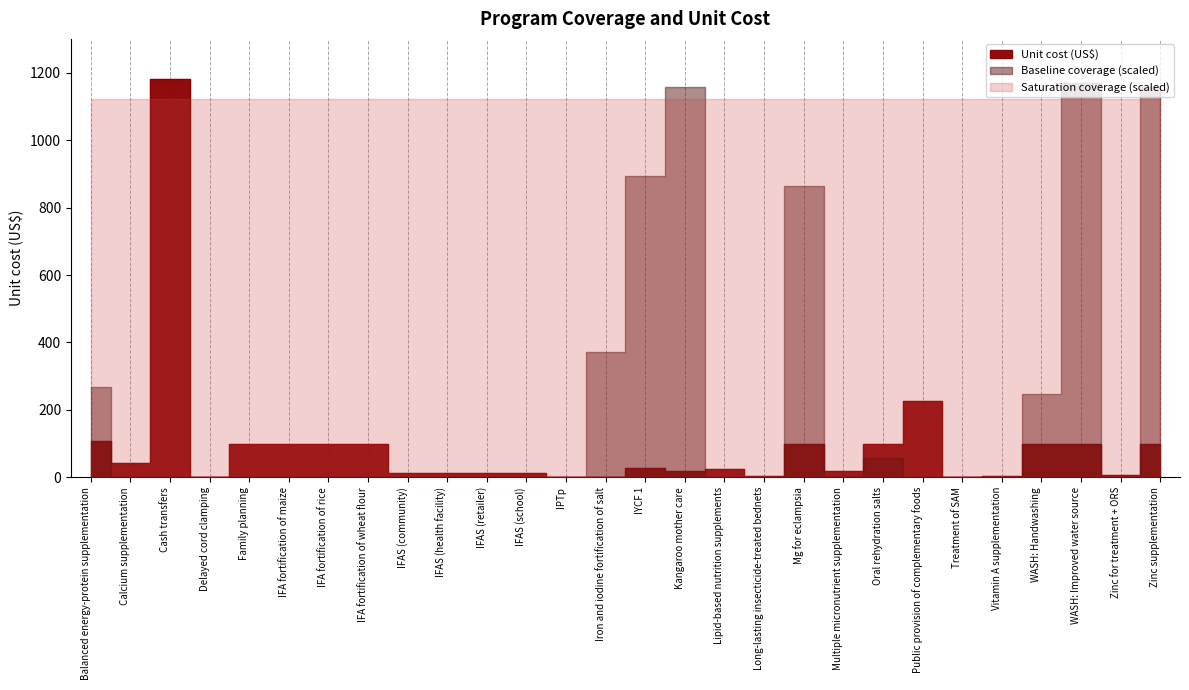

Where is the first local minimum for Unit cost (US$)?

Calcium supplementation